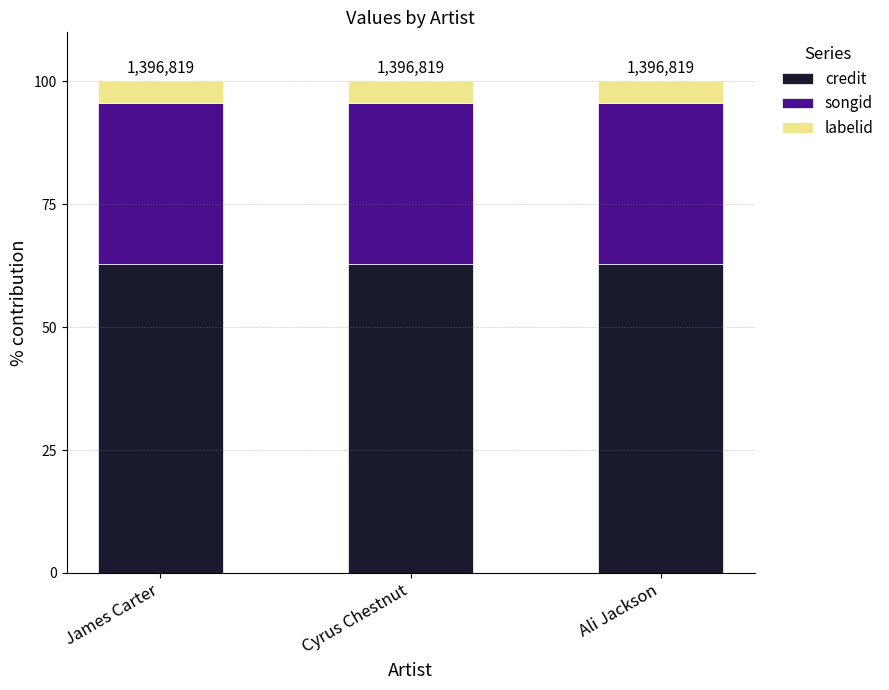

What is the total value across all series at Cyrus Chestnut?

100.0